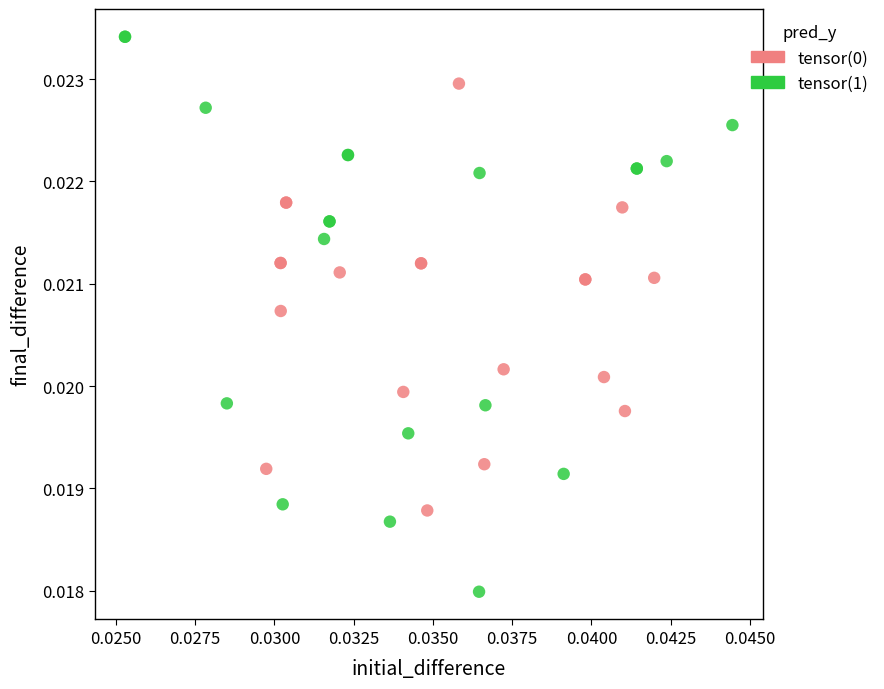

Which series has the widest spread of Y values?

tensor(1)